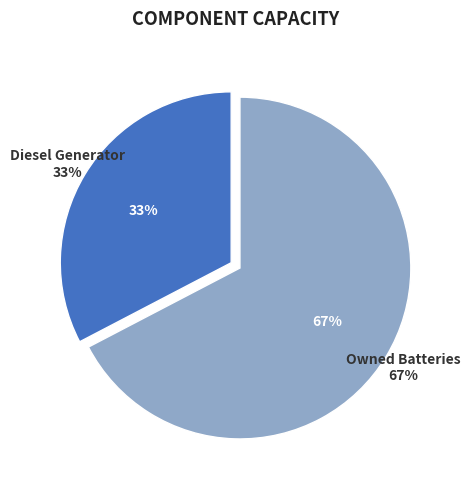

What portion of the pie excludes Owned Batteries?

32.7%